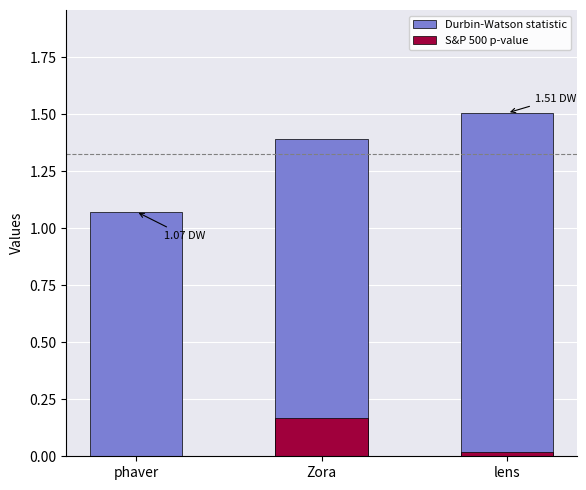

Which label corresponds to the largest value in the chart?

lens